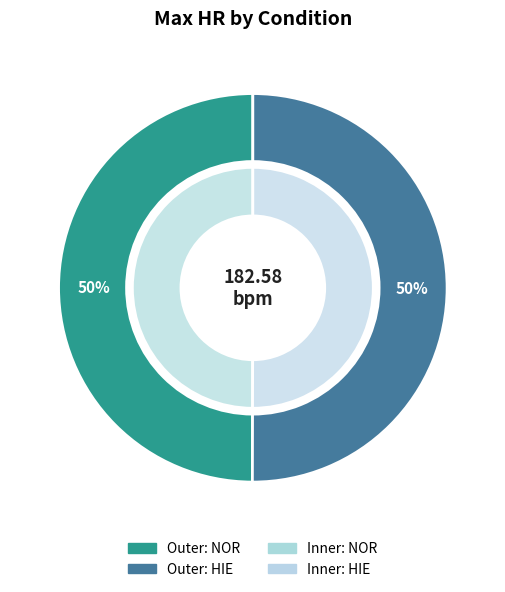

To the nearest percent, what portion does NOR represent?

50%